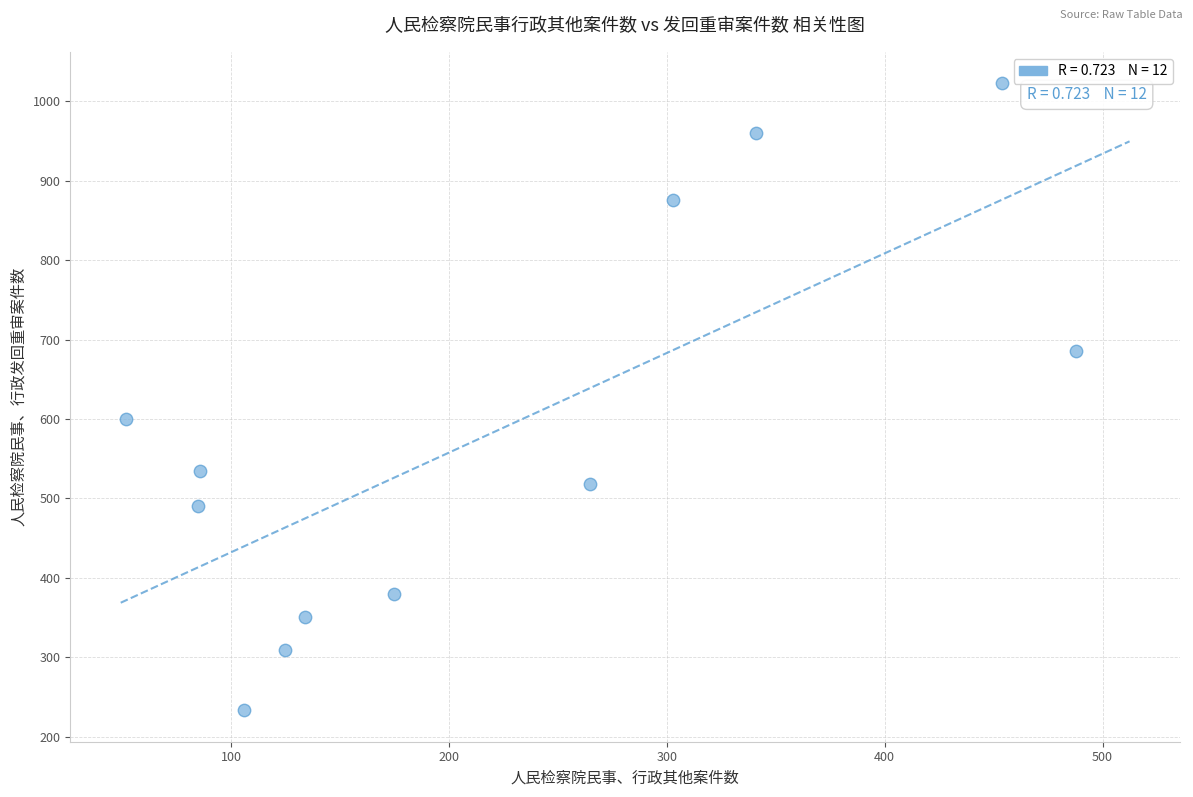

What Y value in the scatter plot is closest to 628?

600